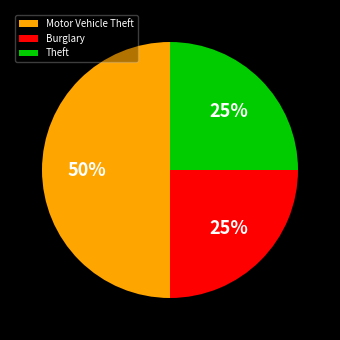

Is the sum of Motor Vehicle Theft and Theft greater than half?

Yes